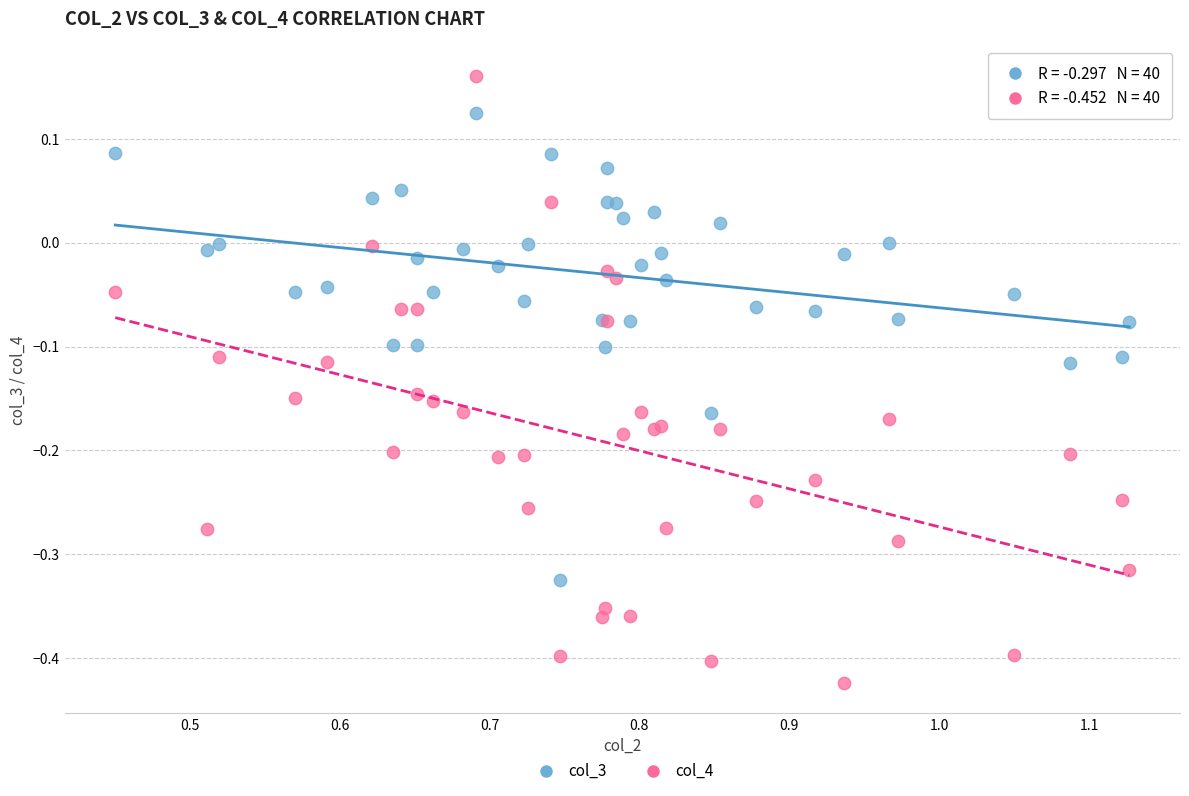

Which series has the widest spread of Y values?

col_4